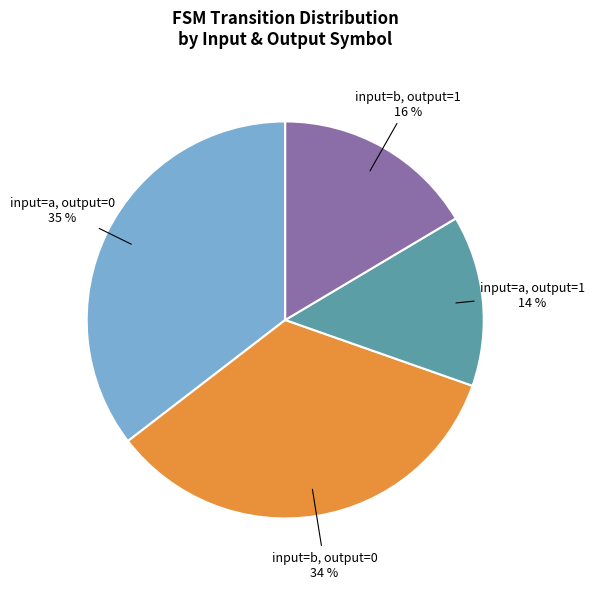

Is it true that input=b, output=1 is 16% of the pie?

True